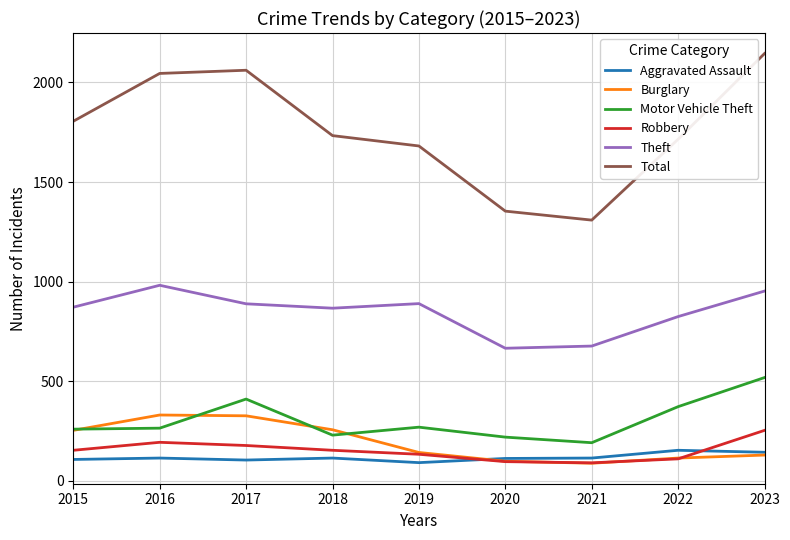

At which category does Theft reach its first local peak?

2016